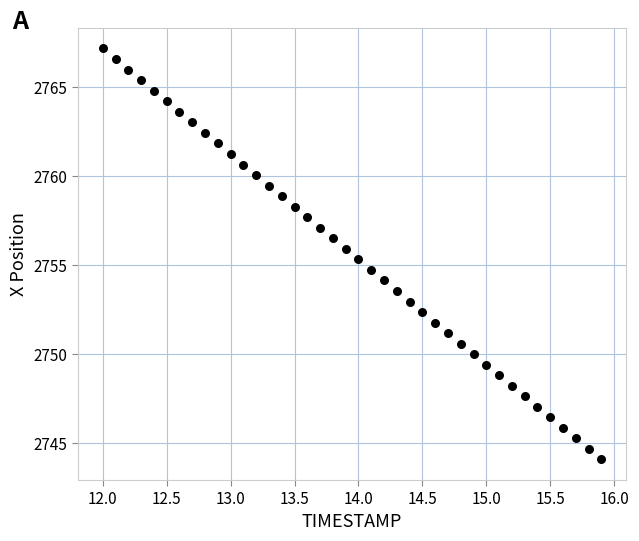

What is the range of Y values (max minus min)?

23.1